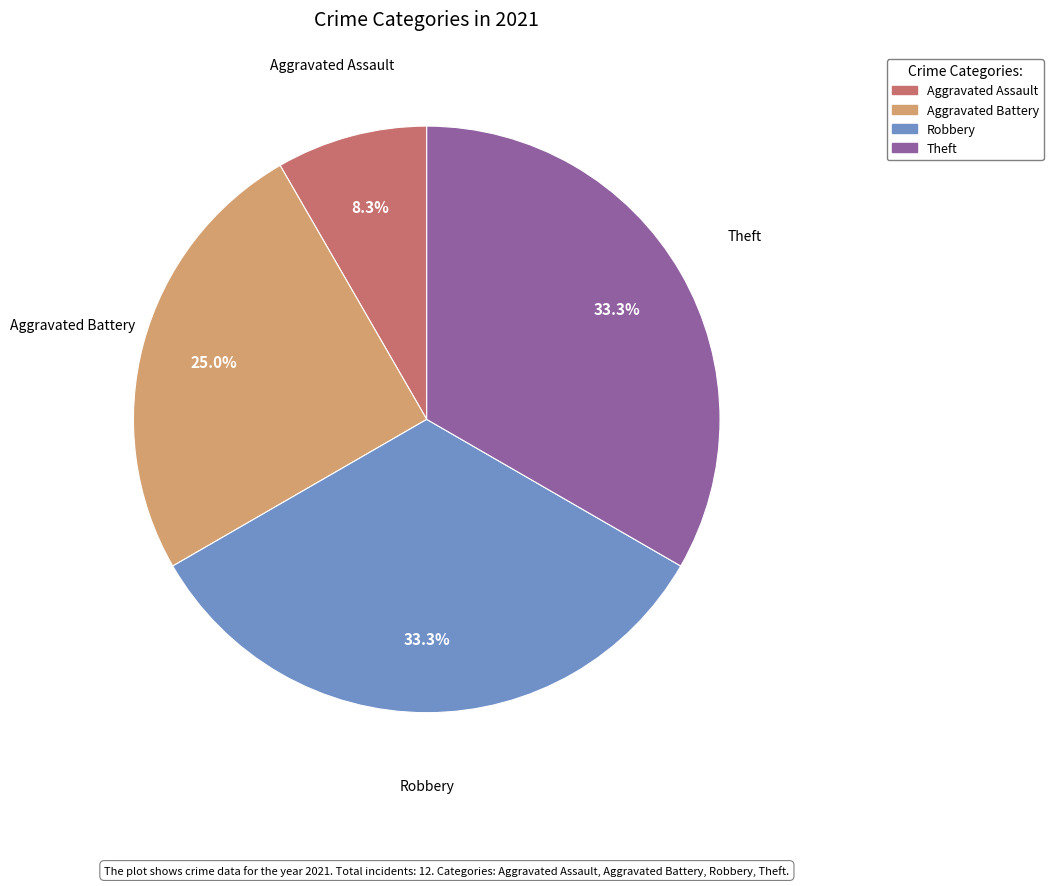

Is it true that Theft is 33% of the pie?

True